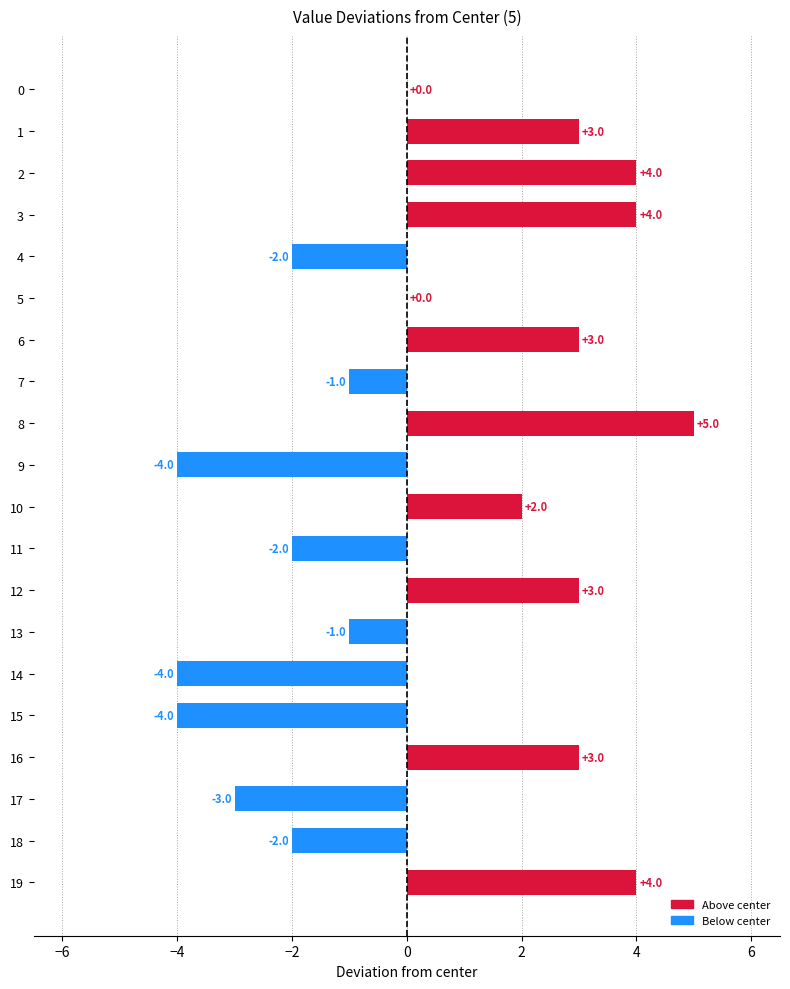

Between 14 and 1, which is larger?

1